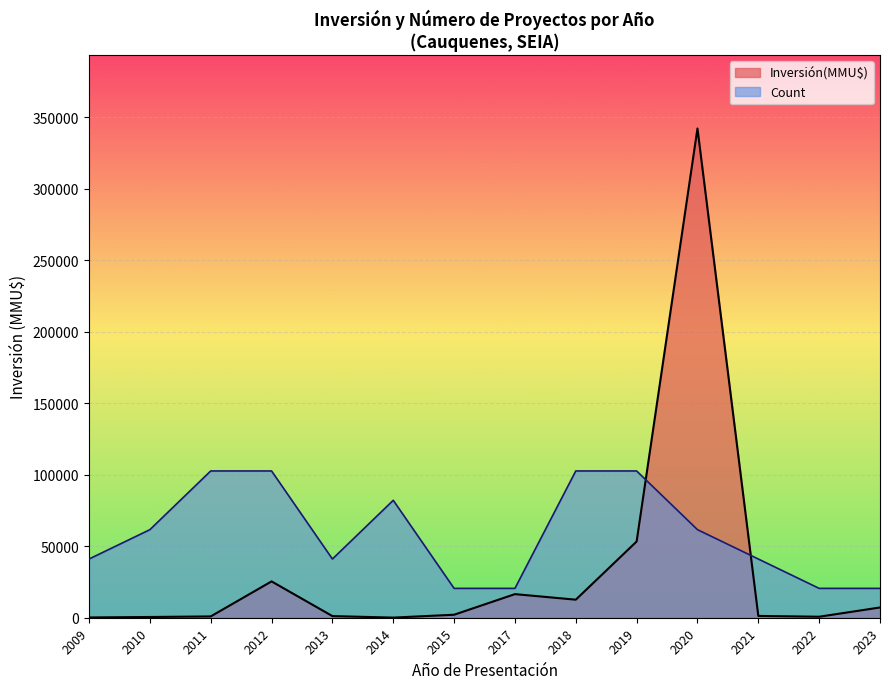

What is the spread (max minus min) of values at 21?

22